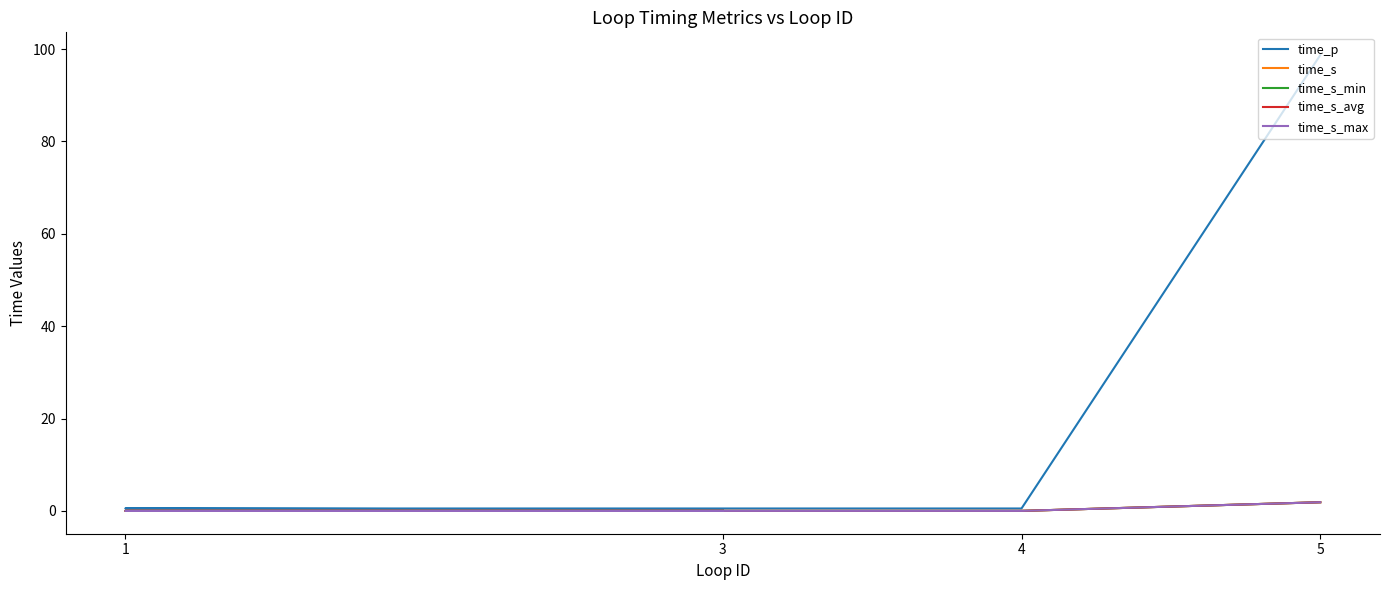

What is the value of the time_p point at the 3rd from the left?

0.5